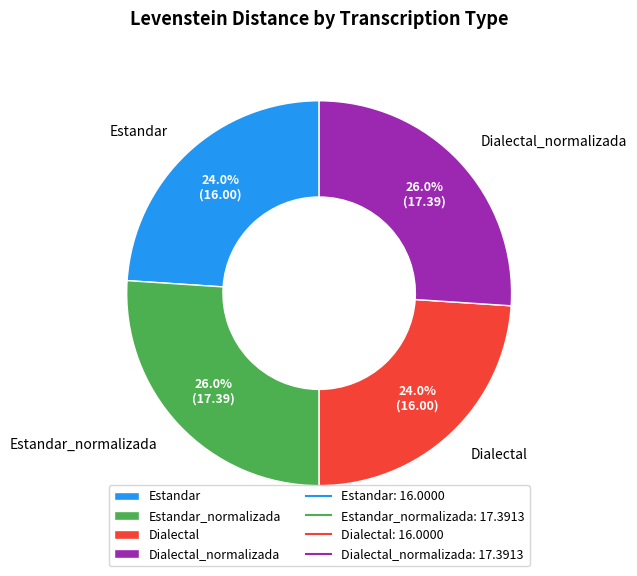

Combined, do Dialectal_normalizada and Estandar_normalizada account for over 50%?

Yes